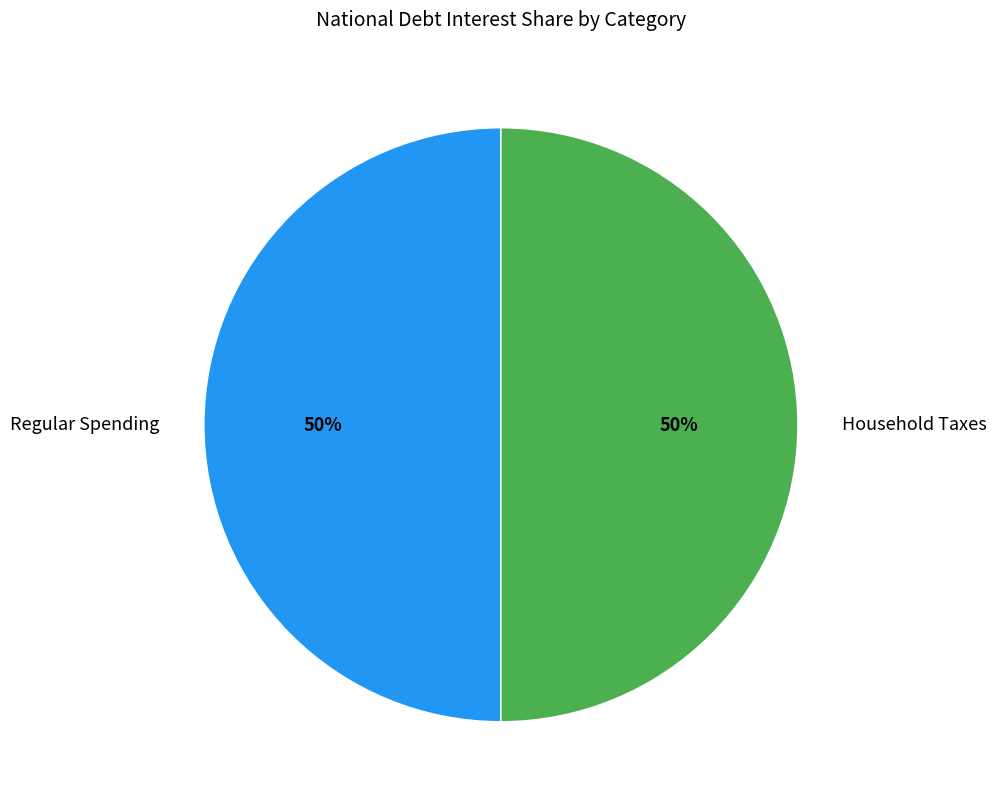

Combined, do Household Taxes and Regular Spending account for over 50%?

Yes